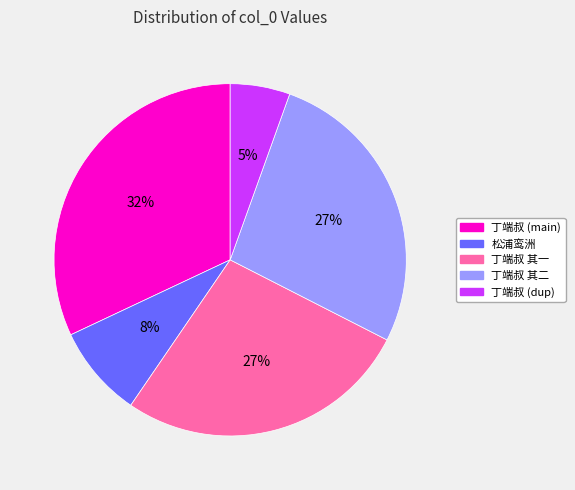

How many slices are in this pie chart?

5